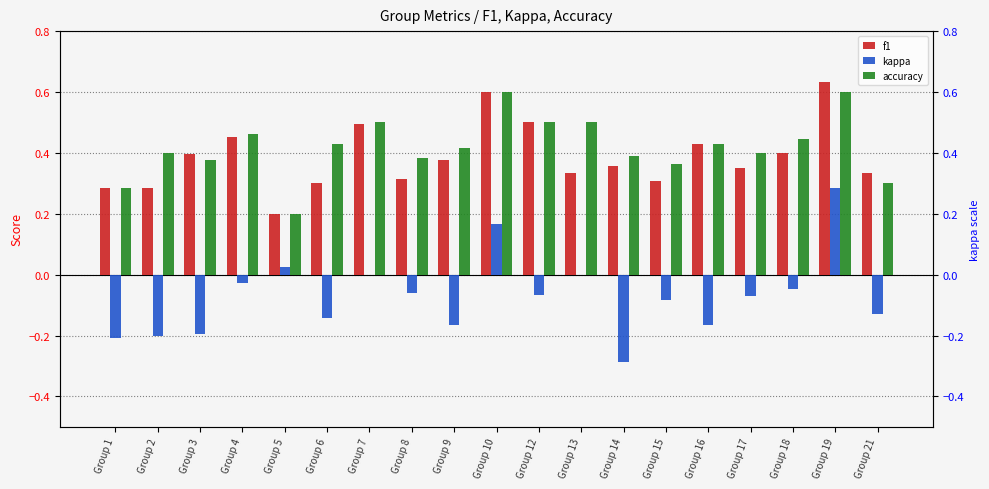

What is the value of the f1 bar at the 15th from the left?

0.4